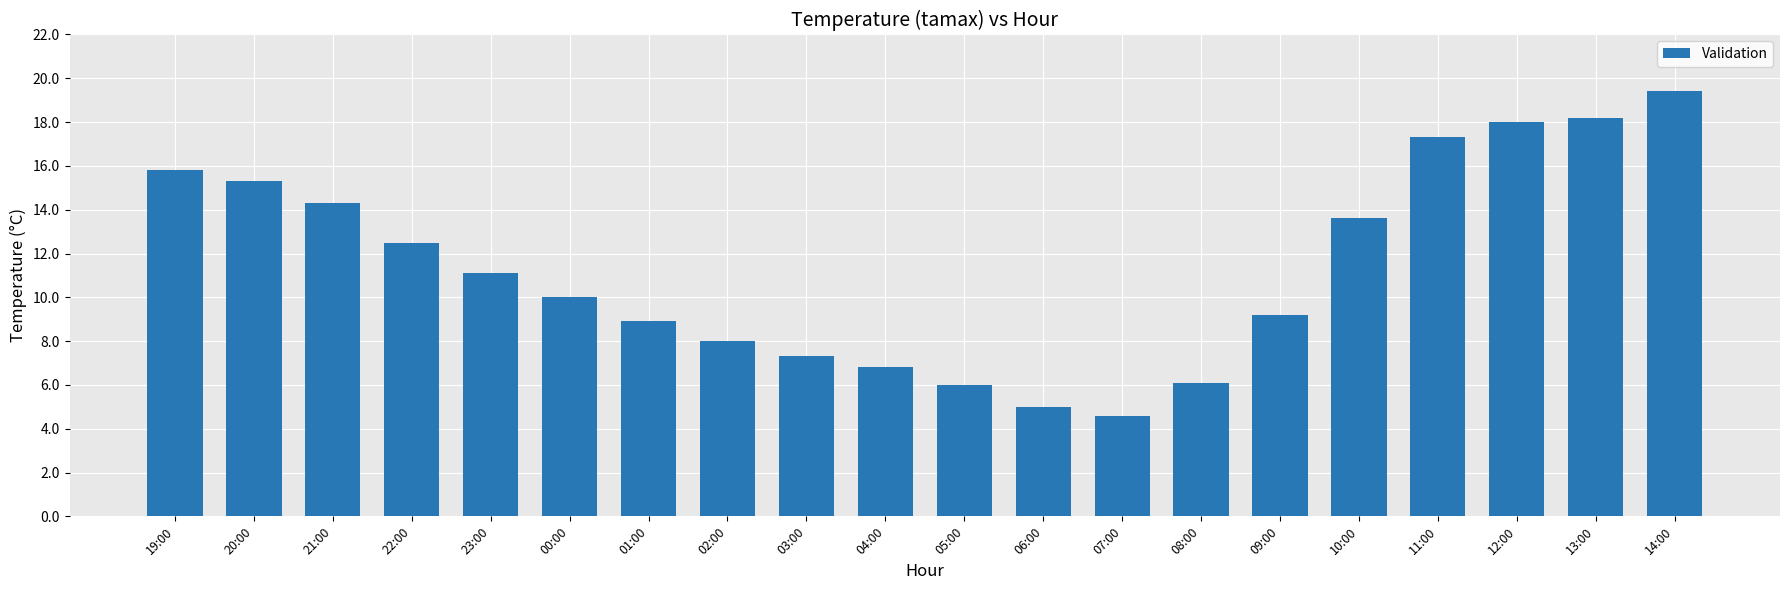

What is the value of the 6th bar from the left?

10.0